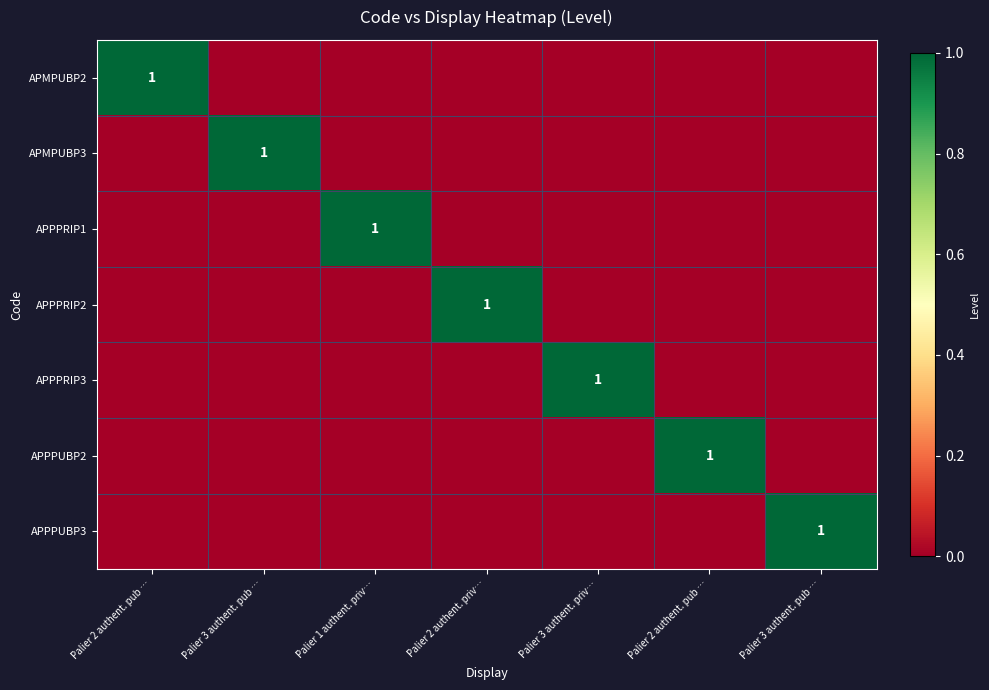

At which category is the sum across all series the highest?

Palier 2 authent. pub …